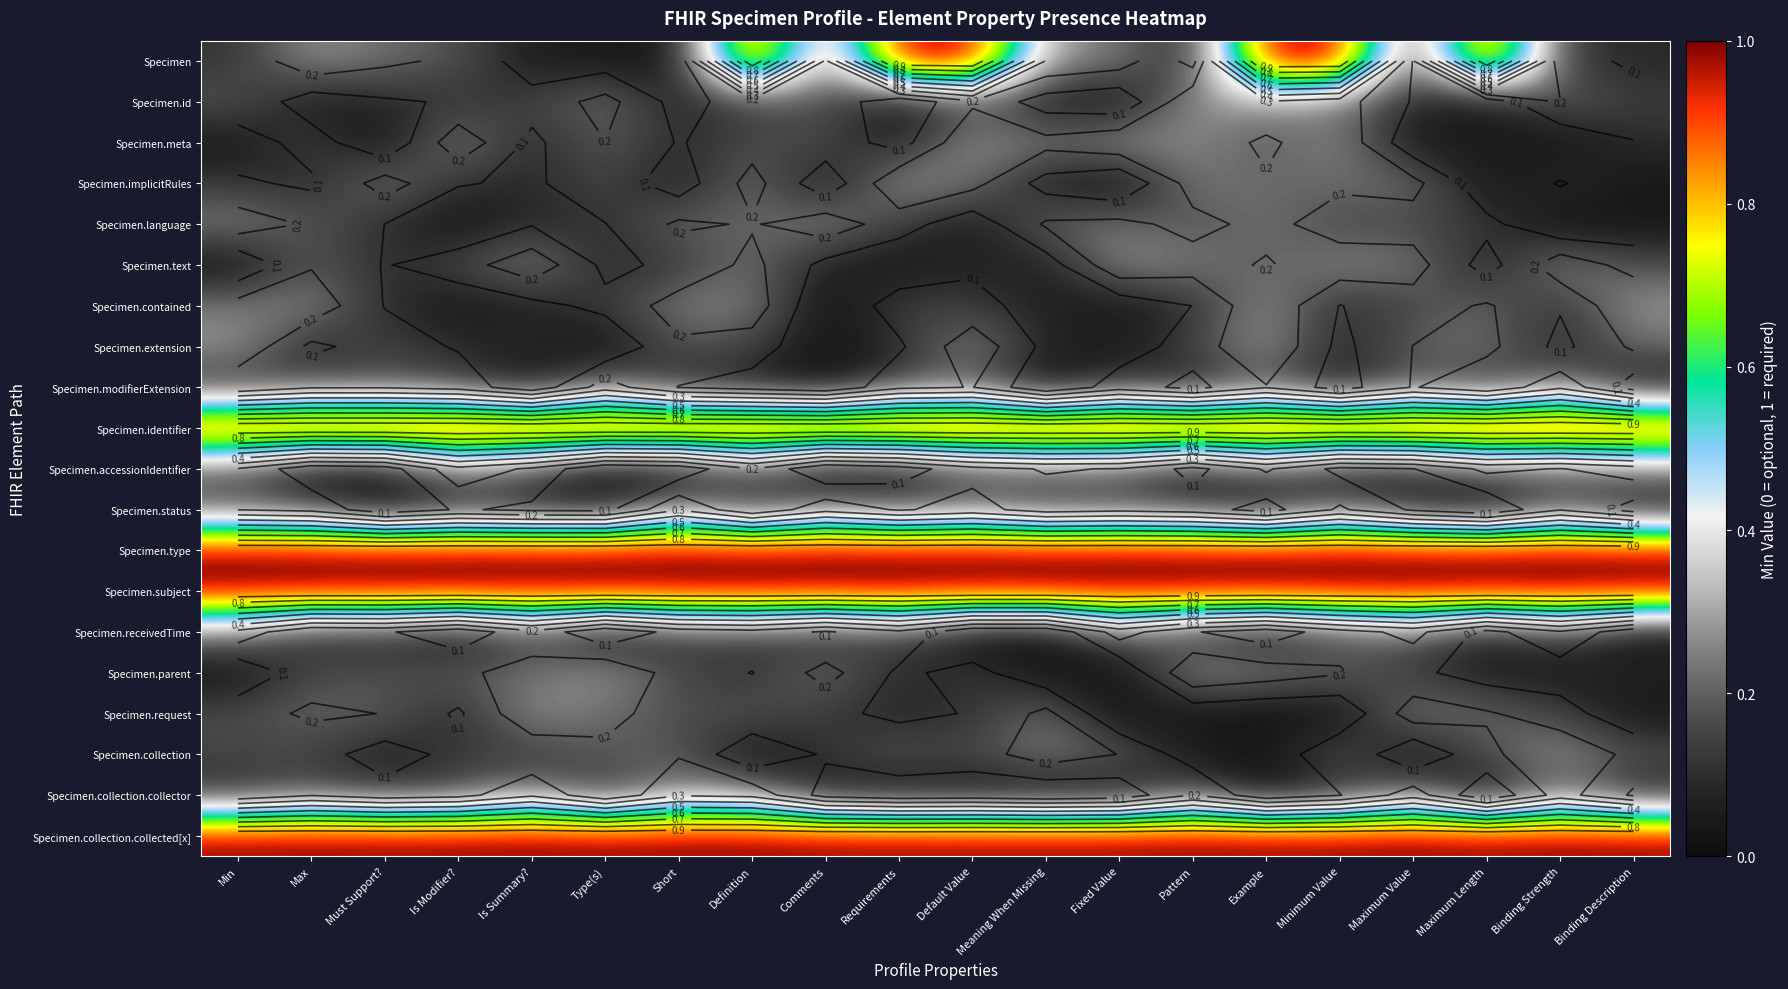

How many categories are shown in the chart?

20